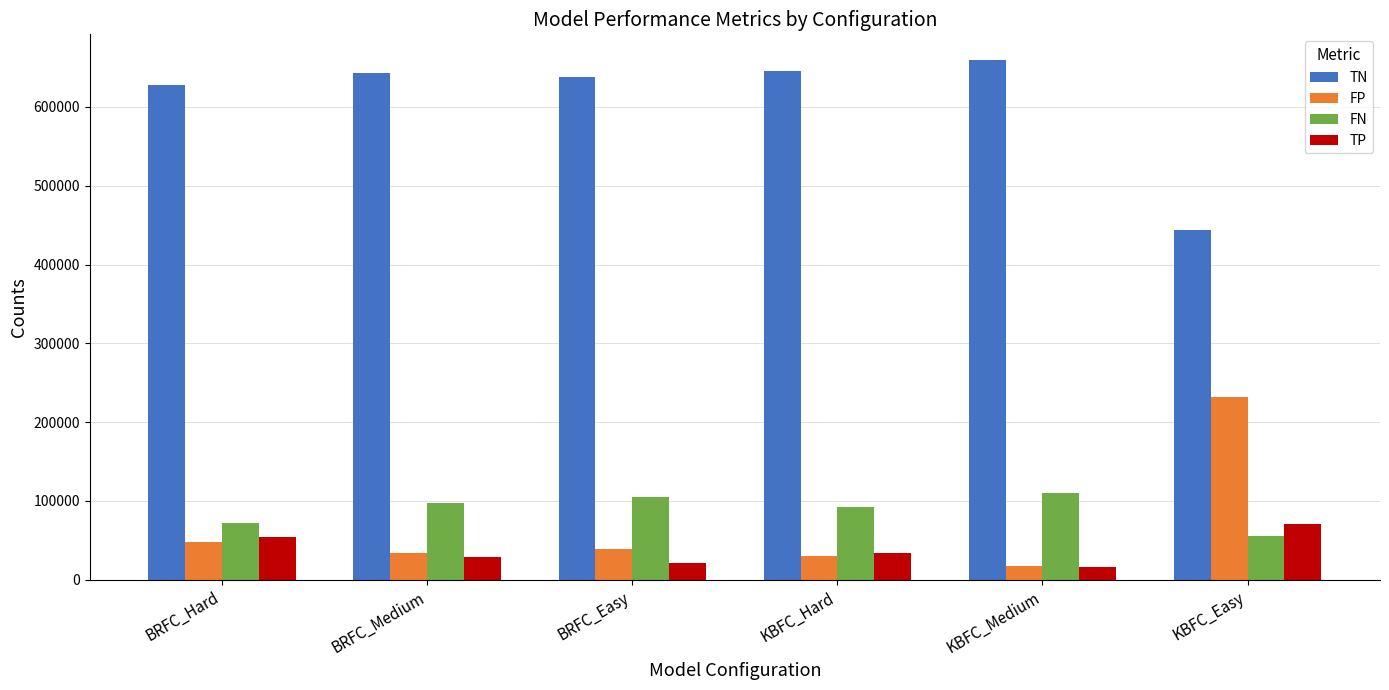

What is the difference between the highest and lowest values at BRFC_Hard?

579714